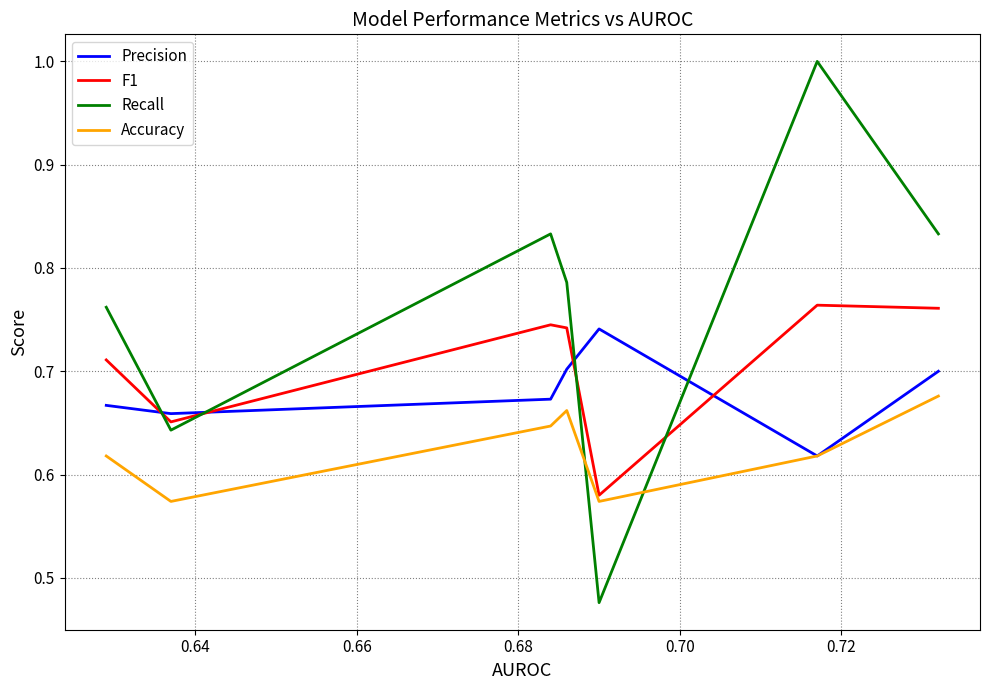

Which series has the largest total across all categories?

Recall